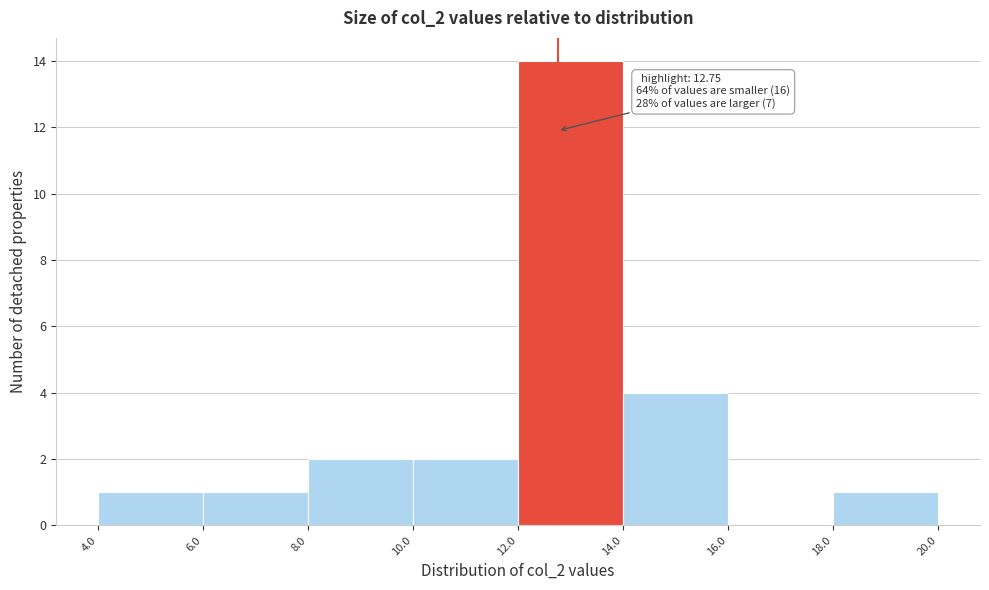

Over which range of the x-axis is the bar tallest?

12.0 to 14.0